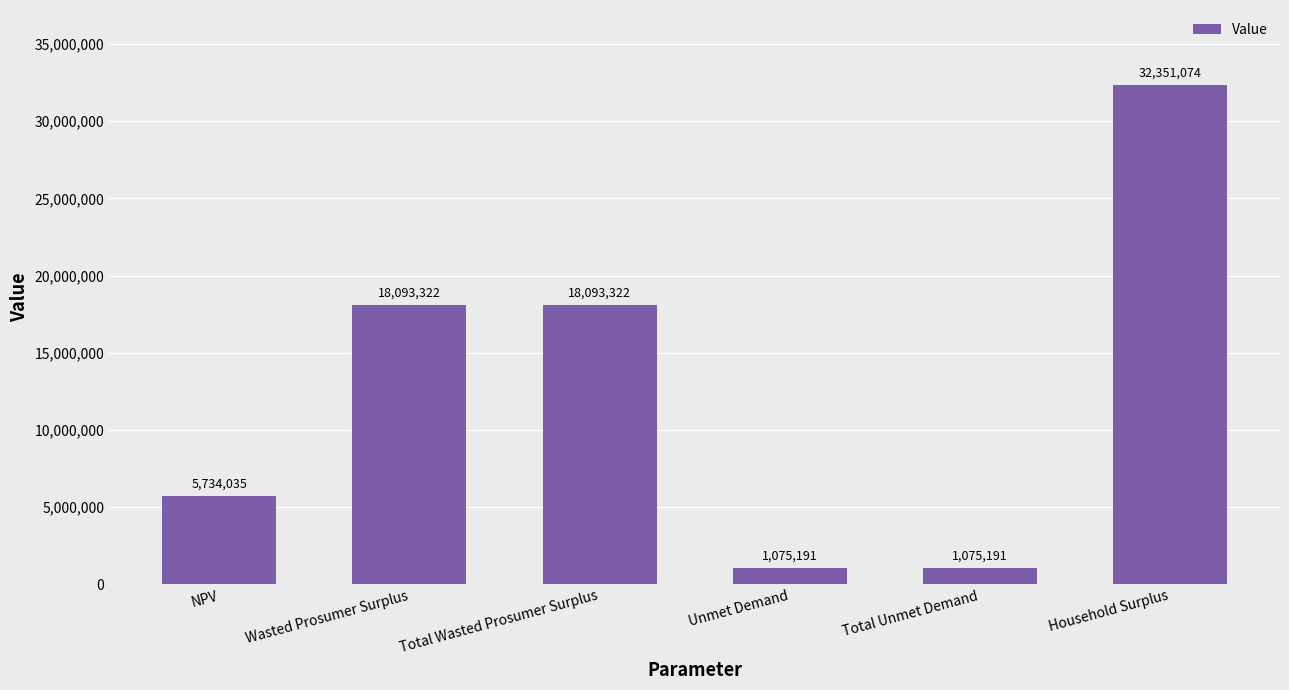

How many series are shown in this chart?

1